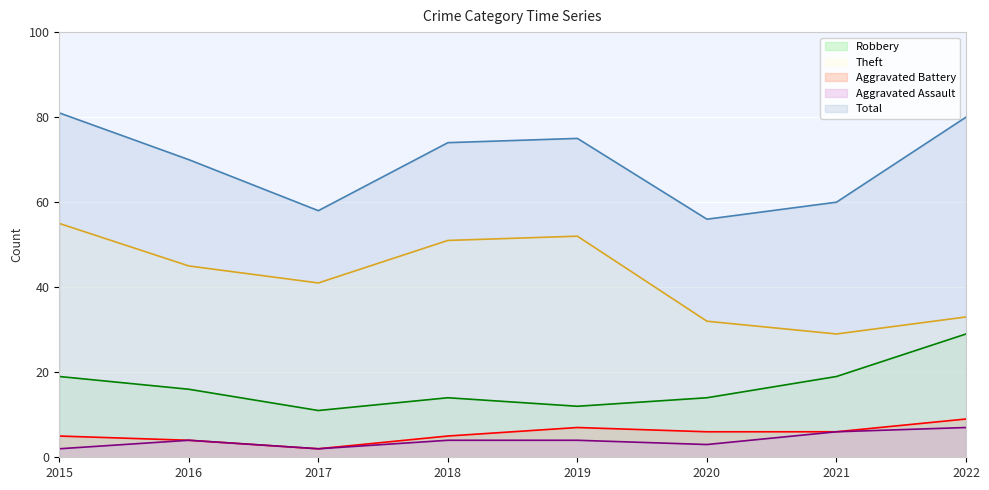

Is the value of Aggravated Battery at 2019 greater than the value of Robbery at 2022?

No